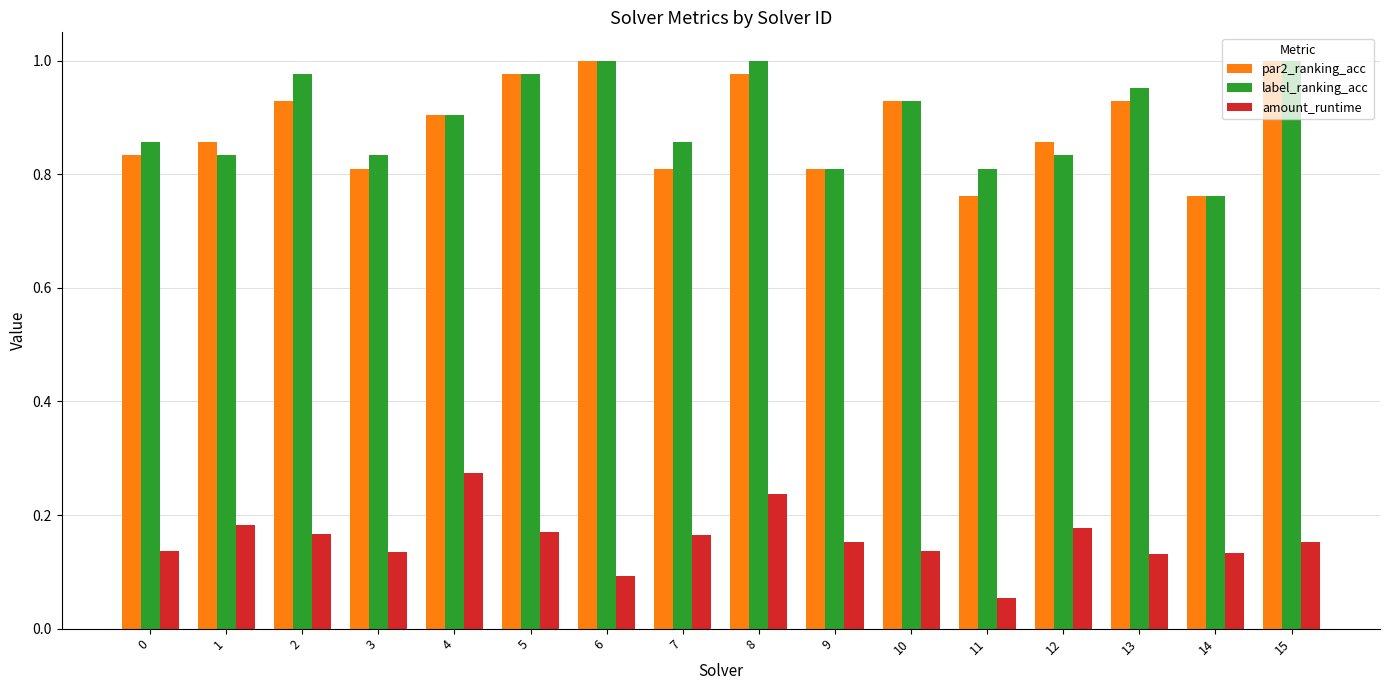

Which category has the lowest value across all series?

11